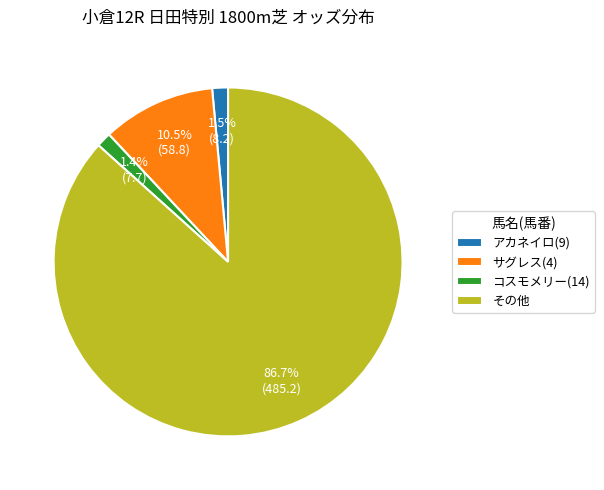

Which has a higher value, アカネイロ(9) or その他?

その他